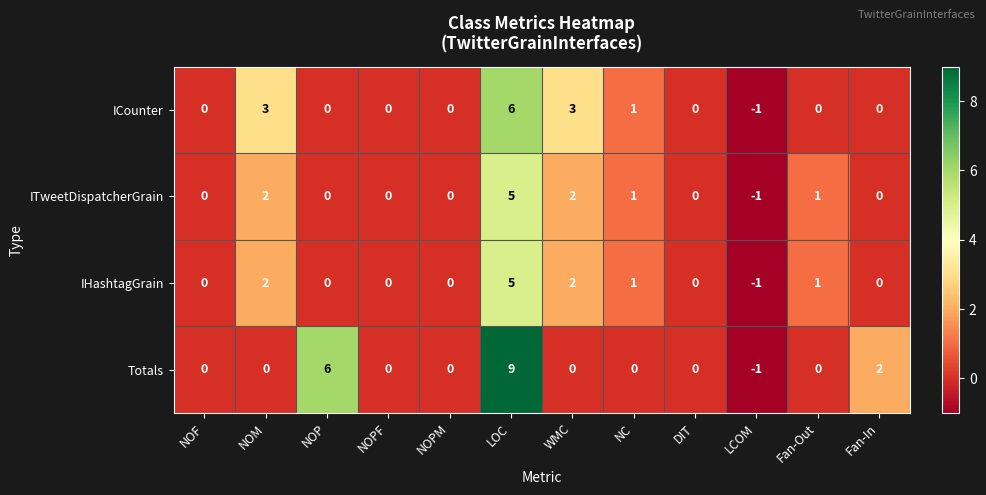

The value of ICounter at LCOM is -1. True or false?

True